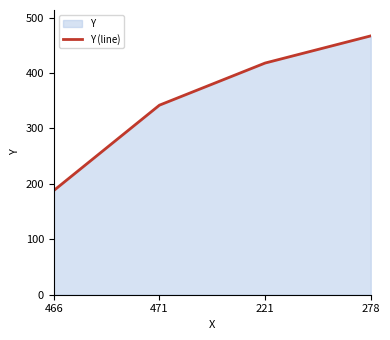

What position from the right is 471?

3